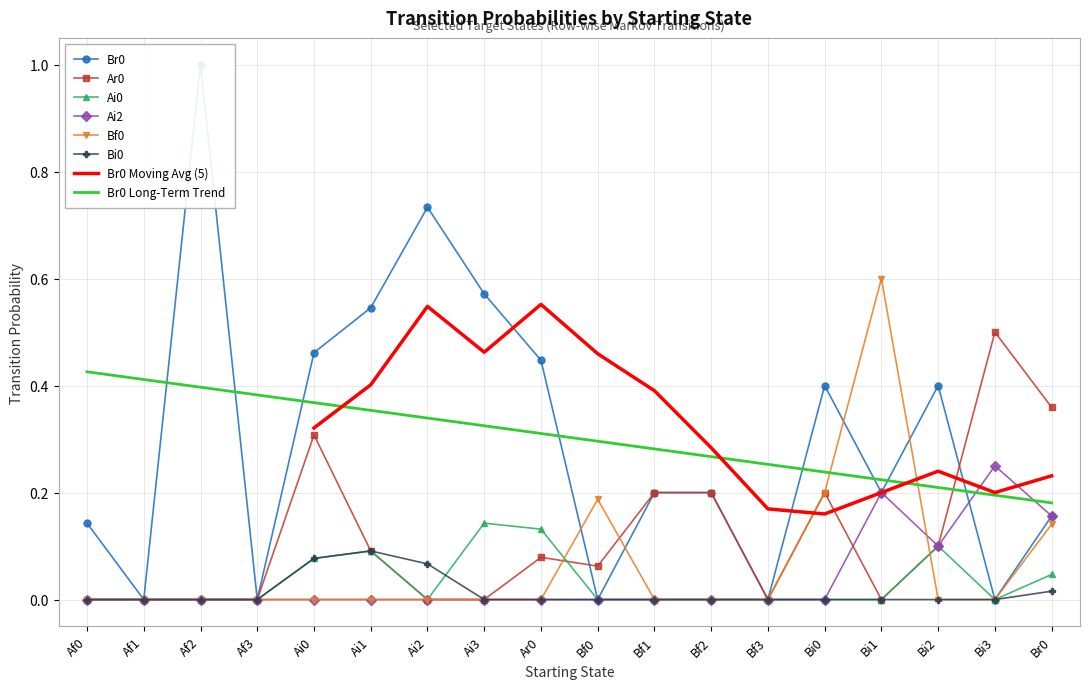

Reading right to left, list all the values displayed in this chart.

Br0: Br0=0.2	Bi3=0.0	Bi2=0.4	Bi1=0.2	Bi0=0.4	Bf3=0.0	Bf2=0.2	Bf1=0.2	Bf0=0.0	Ar0=0.4	Ai3=0.6	Ai2=0.7	Ai1=0.5	Ai0=0.5	Af3=0.0	Af2=1.0	Af1=0.0	Af0=0.1
Ar0: Br0=0.4	Bi3=0.5	Bi2=0.1	Bi1=0.0	Bi0=0.2	Bf3=0.0	Bf2=0.2	Bf1=0.2	Bf0=0.1	Ar0=0.1	Ai3=0.0	Ai2=0.0	Ai1=0.1	Ai0=0.3	Af3=0.0	Af2=0.0	Af1=0.0	Af0=0.0
Ai0: Br0=0.0	Bi3=0.0	Bi2=0.1	Bi1=0.0	Bi0=0.0	Bf3=0.0	Bf2=0.0	Bf1=0.0	Bf0=0.0	Ar0=0.1	Ai3=0.1	Ai2=0.0	Ai1=0.1	Ai0=0.1	Af3=0.0	Af2=0.0	Af1=0.0	Af0=0.0
Ai2: Br0=0.2	Bi3=0.2	Bi2=0.1	Bi1=0.2	Bi0=0.0	Bf3=0.0	Bf2=0.0	Bf1=0.0	Bf0=0.0	Ar0=0.0	Ai3=0.0	Ai2=0.0	Ai1=0.0	Ai0=0.0	Af3=0.0	Af2=0.0	Af1=0.0	Af0=0.0
Bf0: Br0=0.1	Bi3=0.0	Bi2=0.0	Bi1=0.6	Bi0=0.2	Bf3=0.0	Bf2=0.0	Bf1=0.0	Bf0=0.2	Ar0=0.0	Ai3=0.0	Ai2=0.0	Ai1=0.0	Ai0=0.0	Af3=0.0	Af2=0.0	Af1=0.0	Af0=0.0
Bi0: Br0=0.0	Bi3=0.0	Bi2=0.0	Bi1=0.0	Bi0=0.0	Bf3=0.0	Bf2=0.0	Bf1=0.0	Bf0=0.0	Ar0=0.0	Ai3=0.0	Ai2=0.1	Ai1=0.1	Ai0=0.1	Af3=0.0	Af2=0.0	Af1=0.0	Af0=0.0